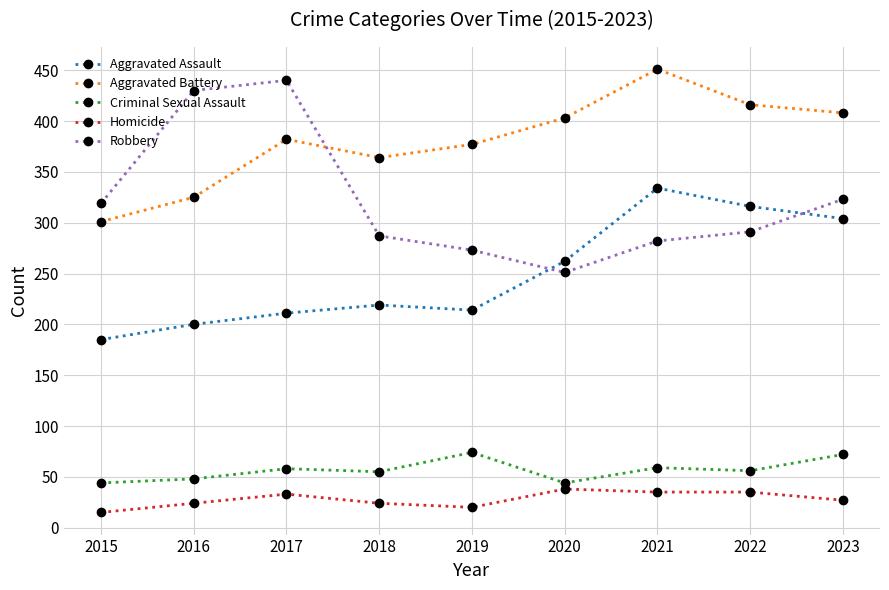

What is the lowest value of the Homicide series?

15